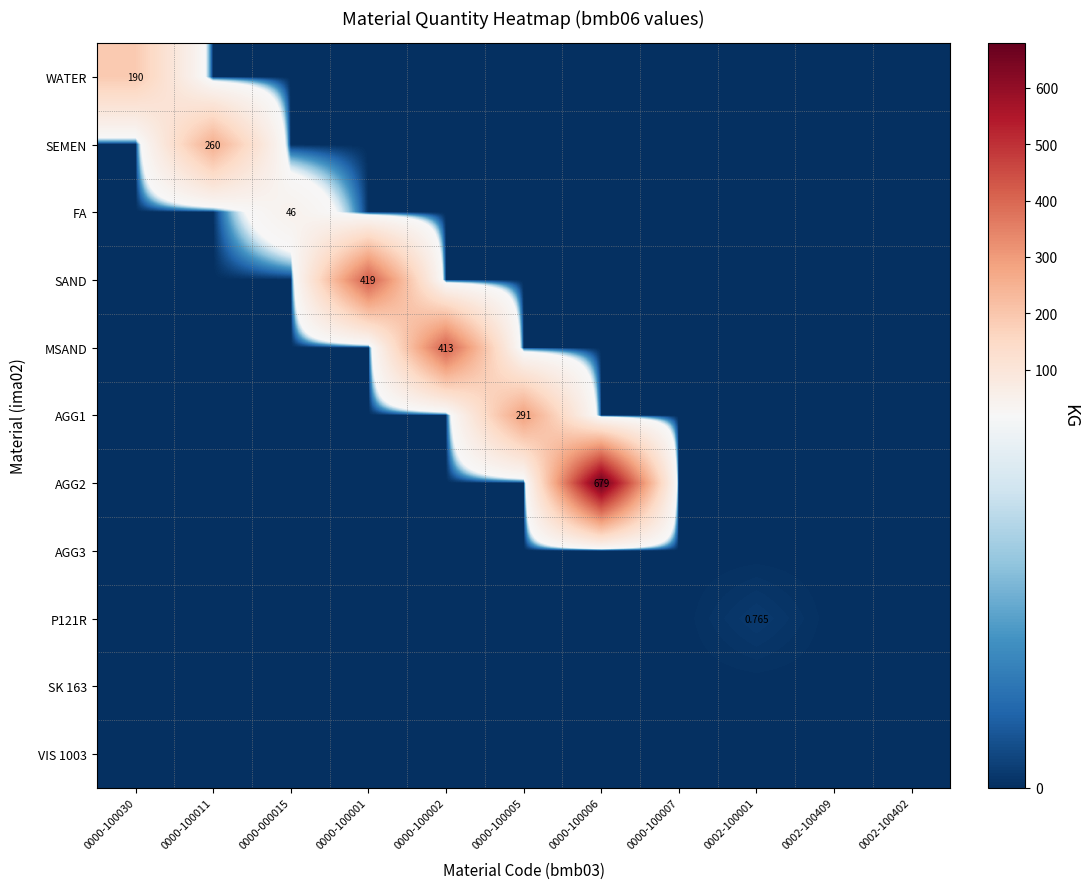

At which label is SEMEN closest to 130?

0000-100030